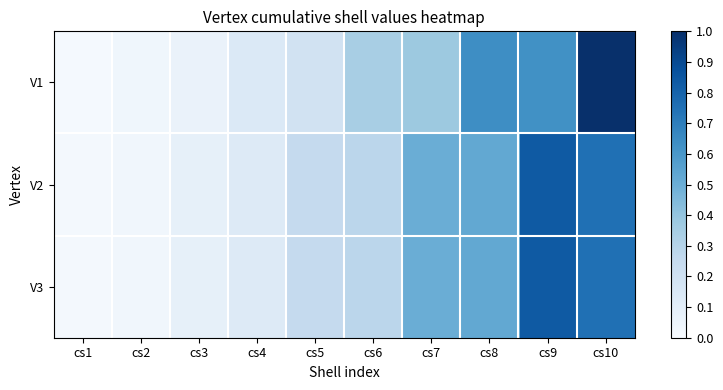

Rank the series at cs3 from lowest to highest value.

V1, V2, V3